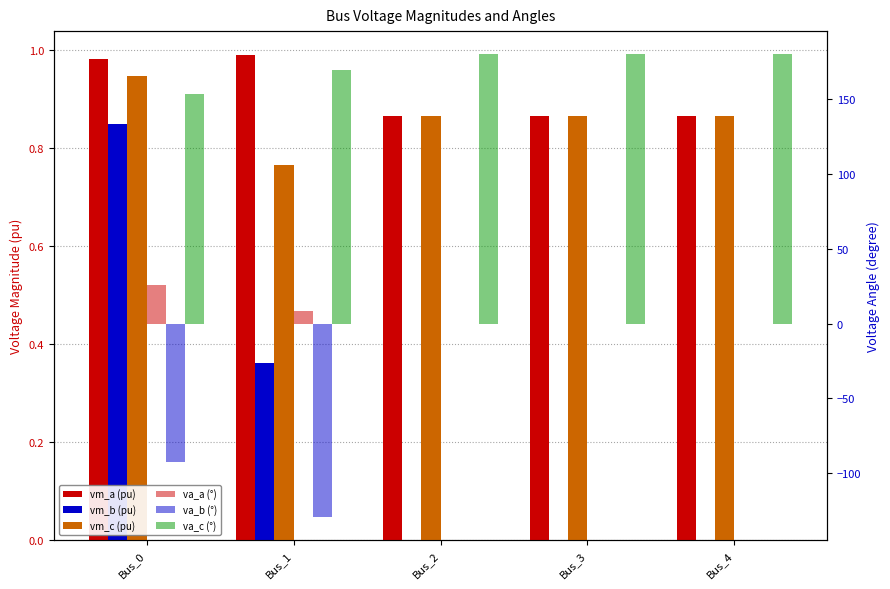

Reading left to right, extract all data points from this chart.

pf_vm_a_pu: Bus_0=1.0	Bus_1=1.0	Bus_2=0.9	Bus_3=0.9	Bus_4=0.9
pf_vm_b_pu: Bus_0=0.9	Bus_1=0.4	Bus_2=0.0	Bus_3=0.0	Bus_4=0.0
pf_vm_c_pu: Bus_0=0.9	Bus_1=0.8	Bus_2=0.9	Bus_3=0.9	Bus_4=0.9
pf_va_a_degree: Bus_0=25.6	Bus_1=8.2	Bus_2=0.0	Bus_3=0.0	Bus_4=0.0
pf_va_b_degree: Bus_0=-92.7	Bus_1=-129.1	Bus_2=0.0	Bus_3=0.0	Bus_4=0.0
pf_va_c_degree: Bus_0=153.4	Bus_1=169.4	Bus_2=180.0	Bus_3=180.0	Bus_4=180.0